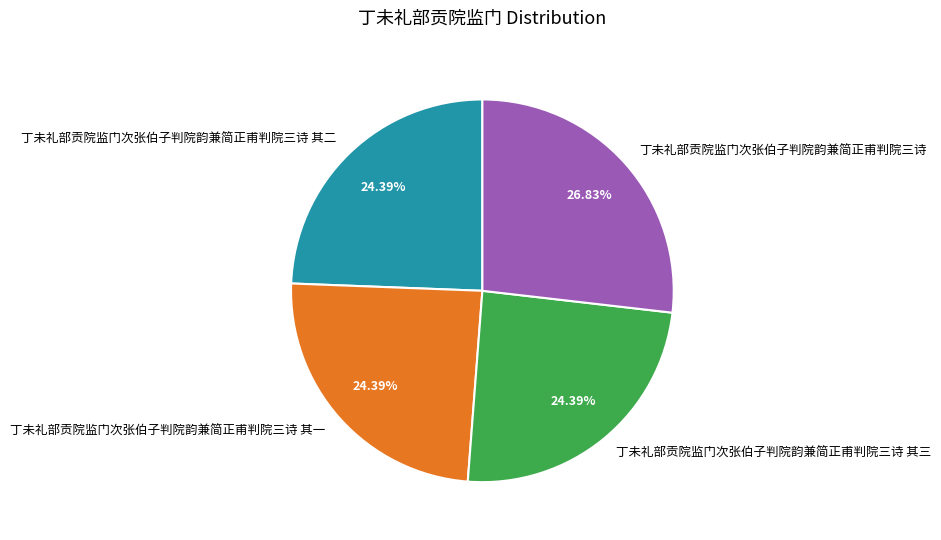

To the nearest percent, what portion does 丁未礼部贡院监门次张伯子判院韵兼简正甫判院三诗 其三 represent?

24%